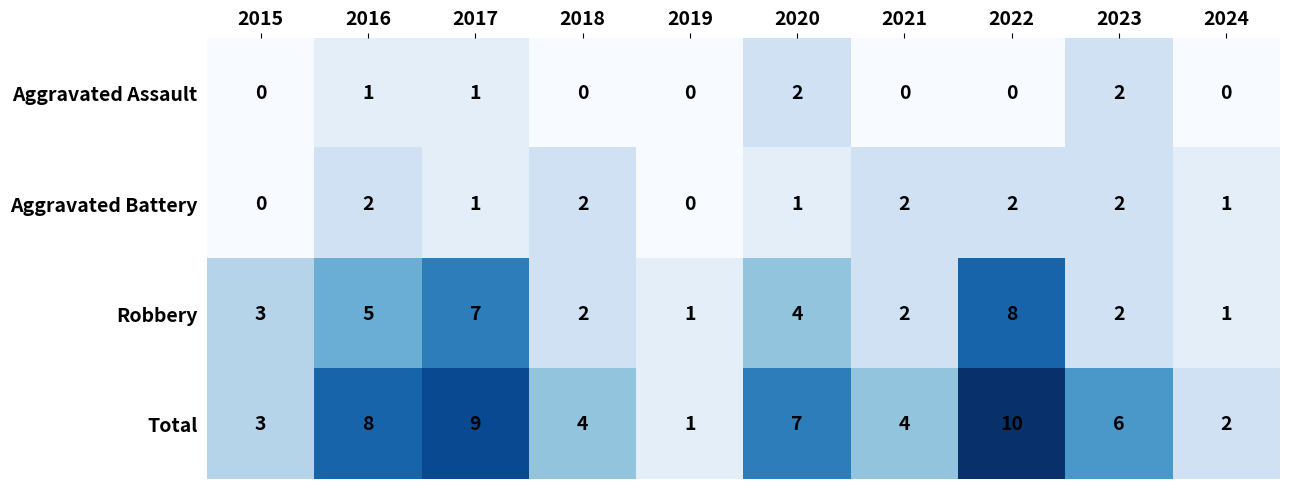

What is the sum of the Total values at 2019 and 2015?

4